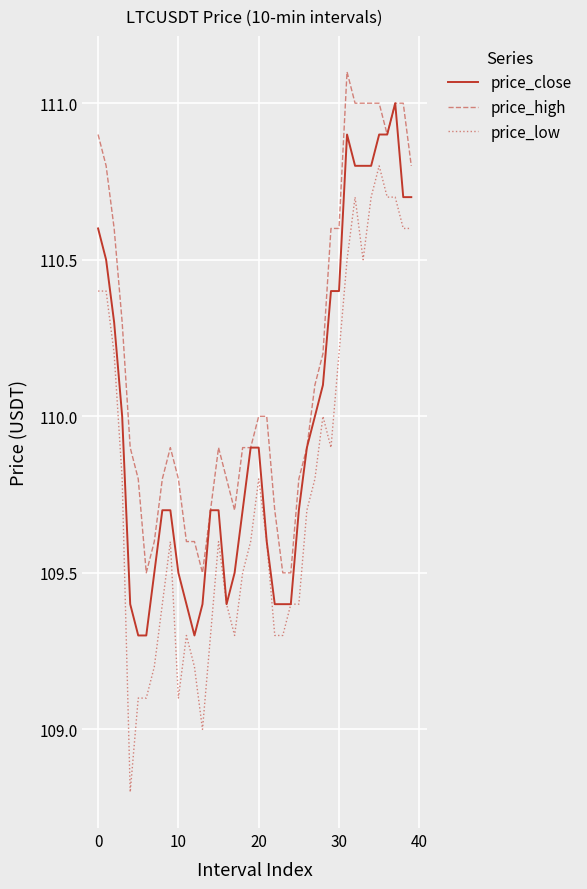

True or false: price_high and price_low intersect in this chart.

False